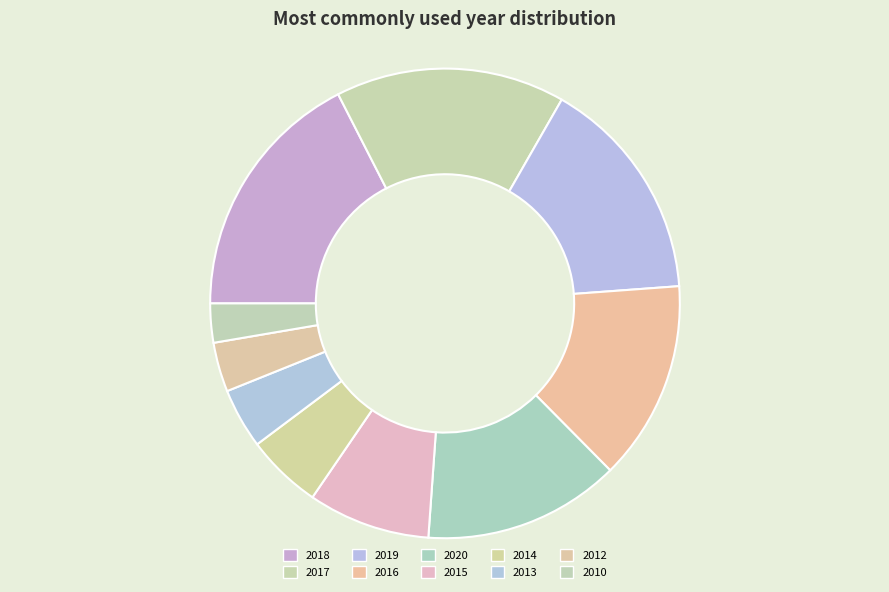

How many segments does this pie chart have?

10